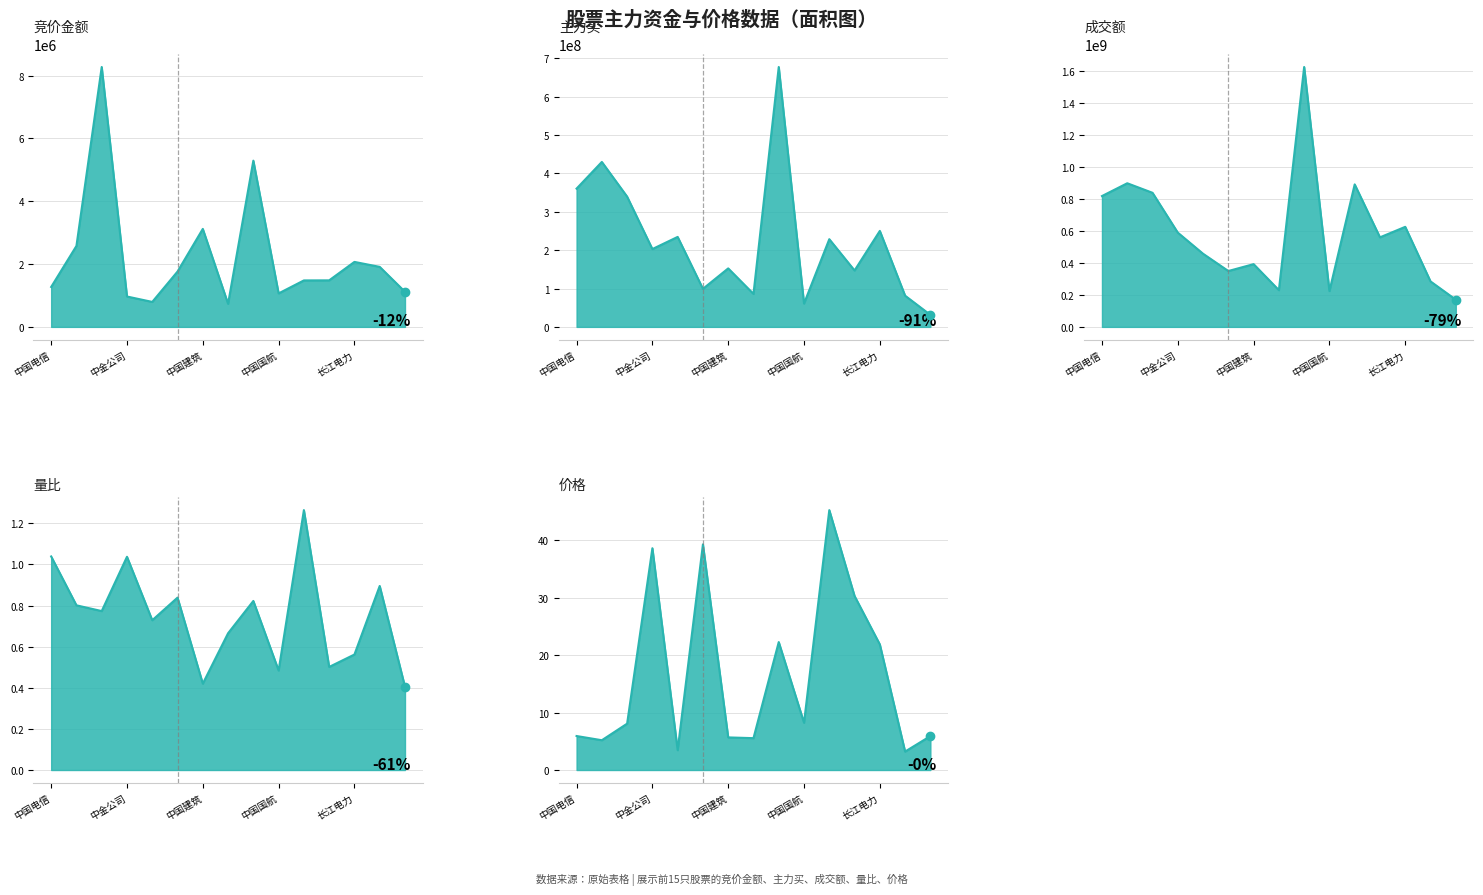

Count the number of categories in the chart.

15